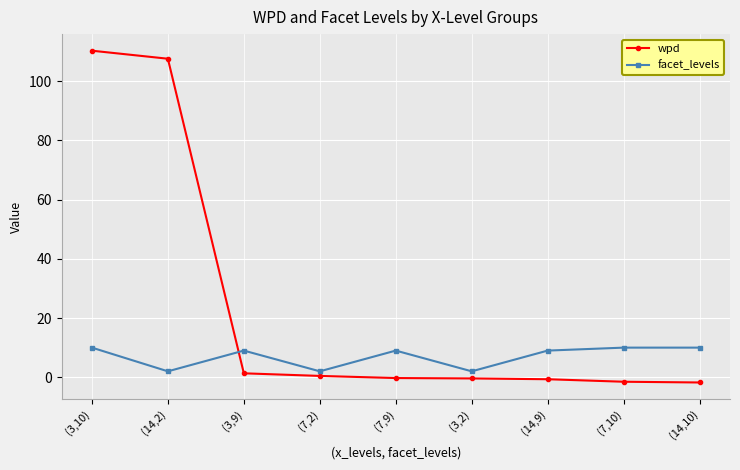

The wpd series shows -0.4 at (3,2). True or false?

True